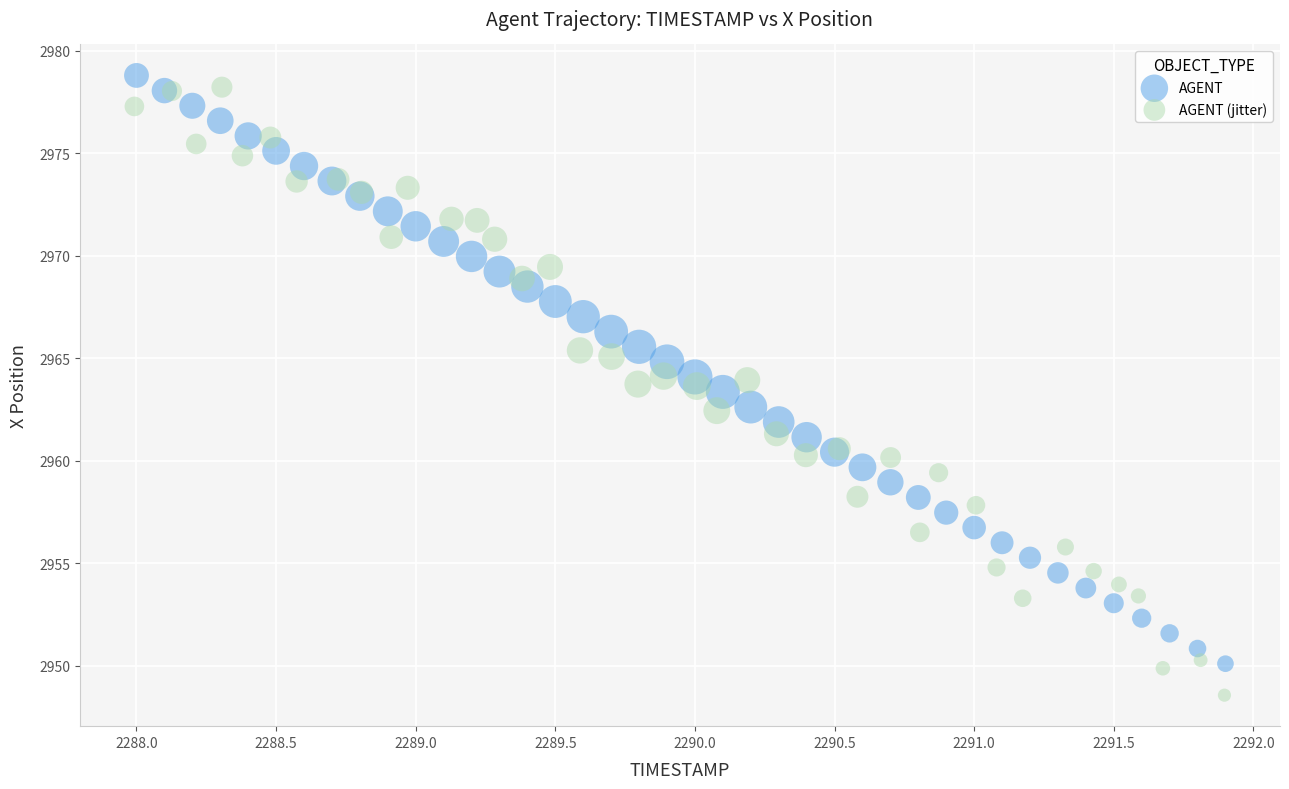

Which series has the largest Y range (max minus min)?

AGENT (jitter)